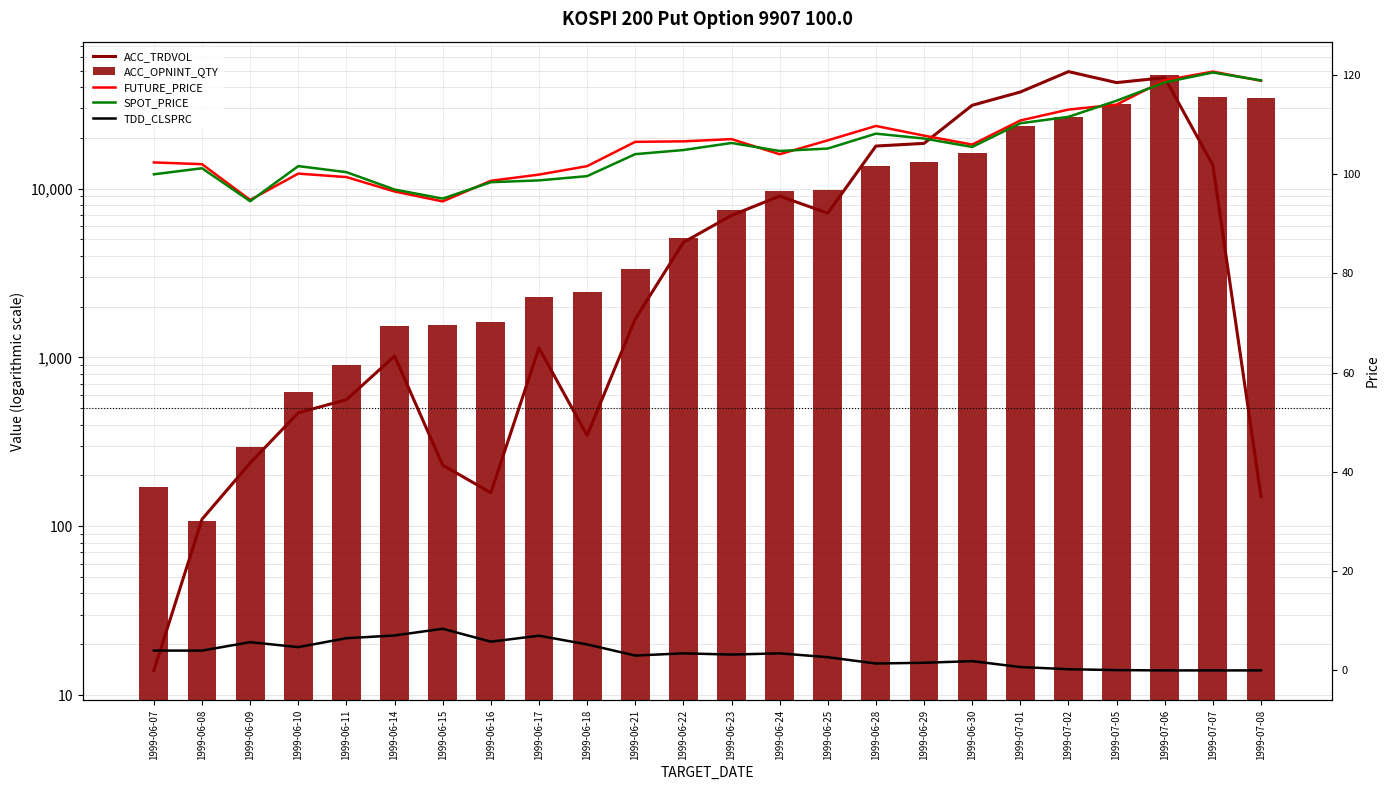

What value does the ACC_OPNINT_QTY series have at 1999-06-14?

1535.0